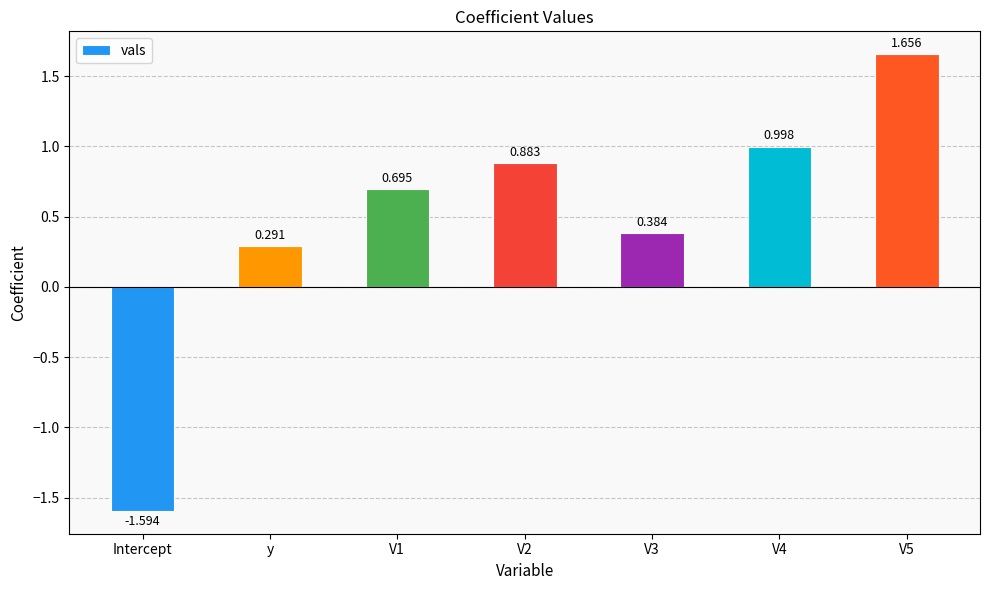

At which category does the chart reach its minimum across all series?

Intercept